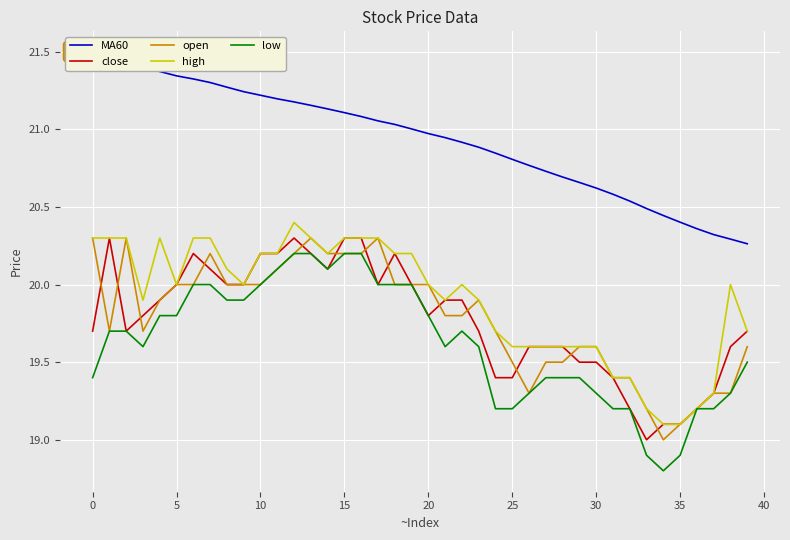

What is the sum of the high values at 22 and 24?

39.7